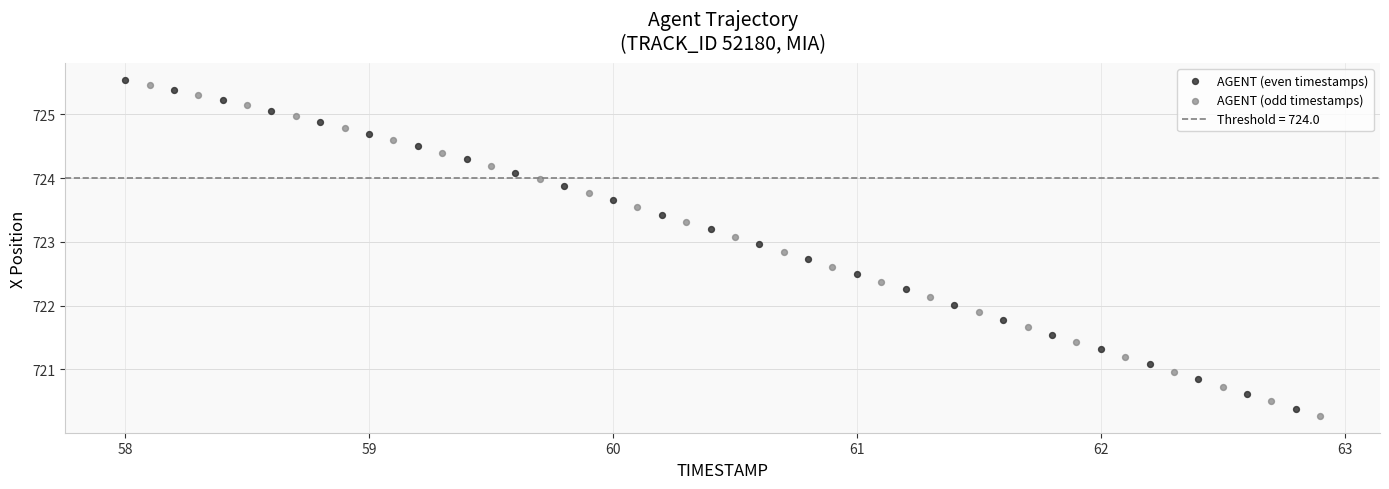

Which series has the largest Y range (max minus min)?

AGENT (odd timestamps)